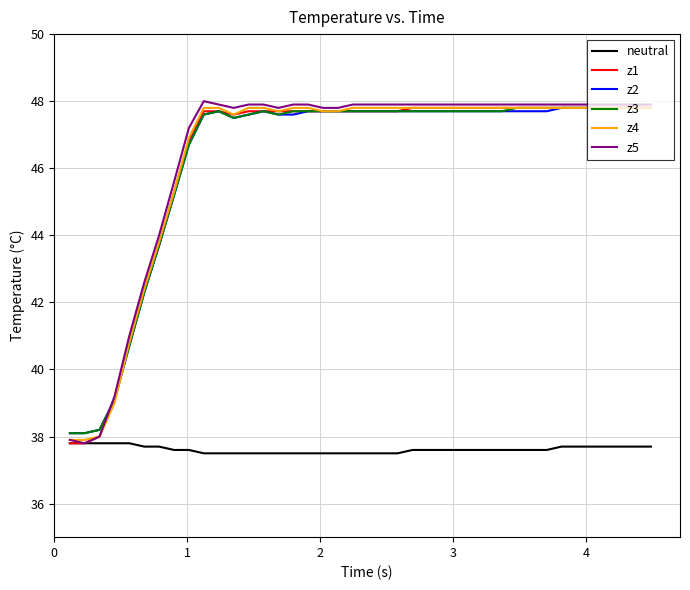

Which series has the largest range (max minus min)?

z5